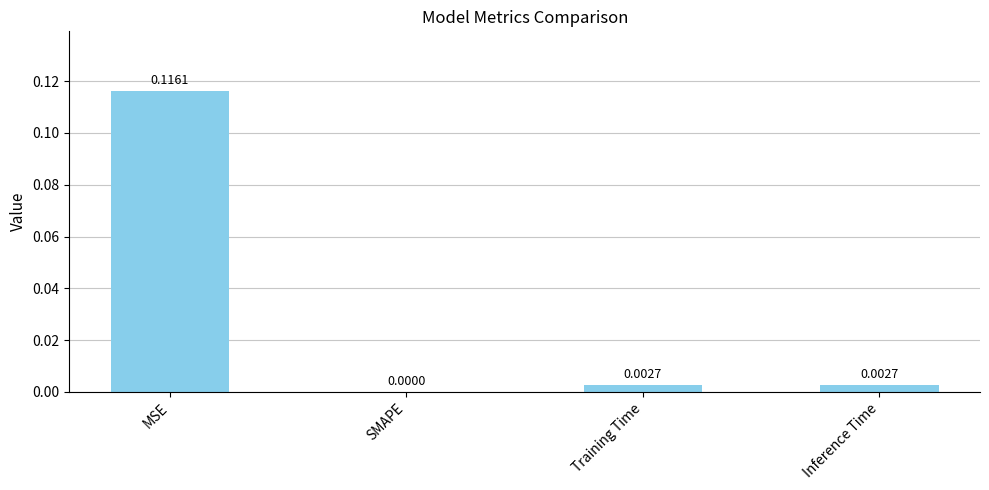

Between Training Time and MSE, which is larger?

MSE